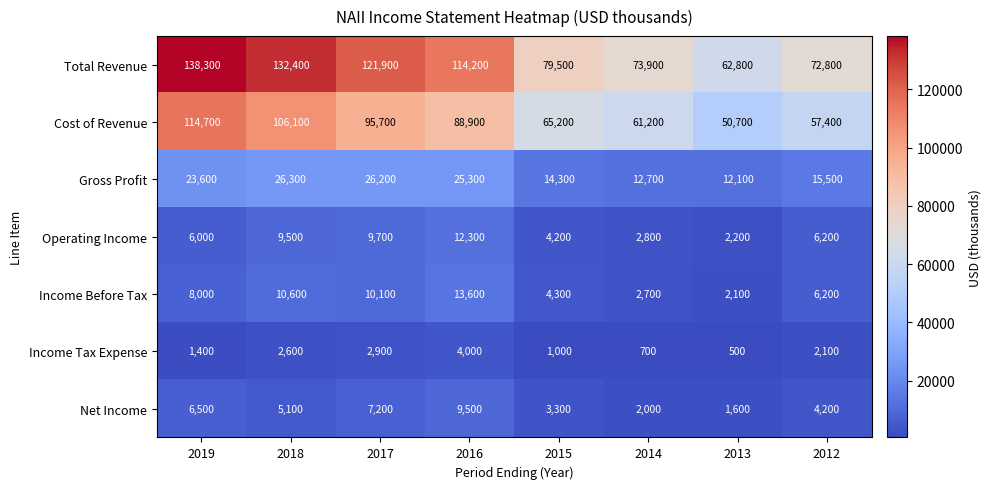

What value does the Cost of Revenue series have at 2016, to the nearest 10?

88900